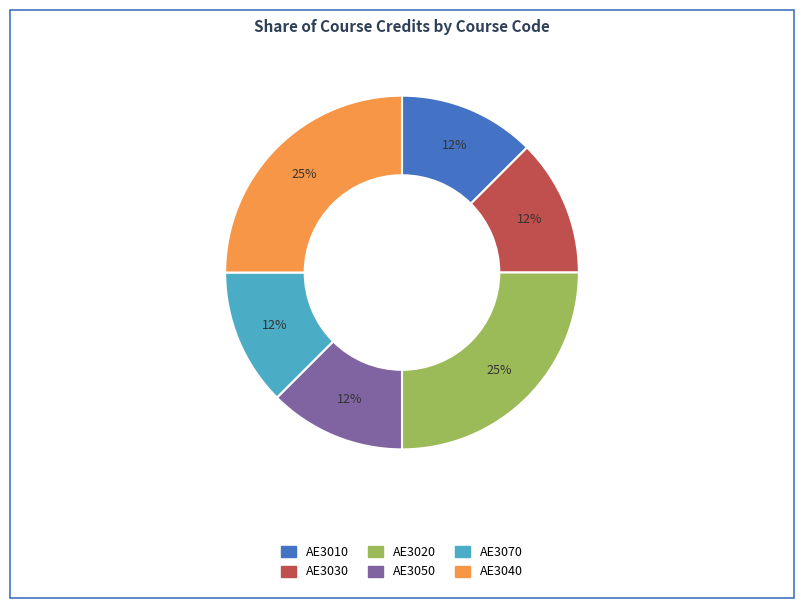

To the nearest percent, what is the average slice percentage?

17%